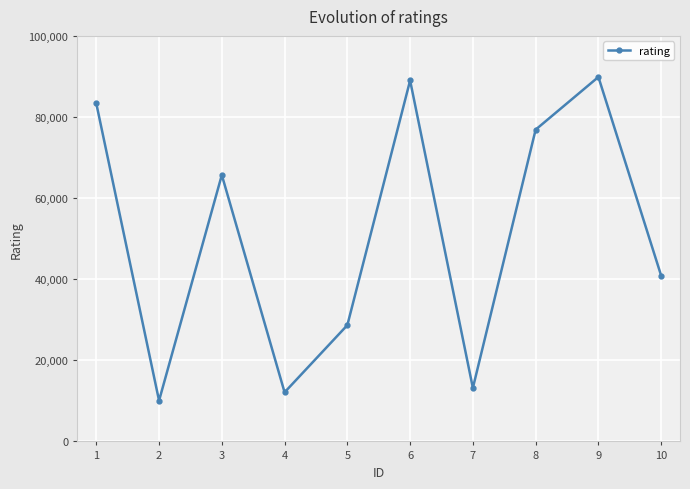

What is the sum of all values?

509683